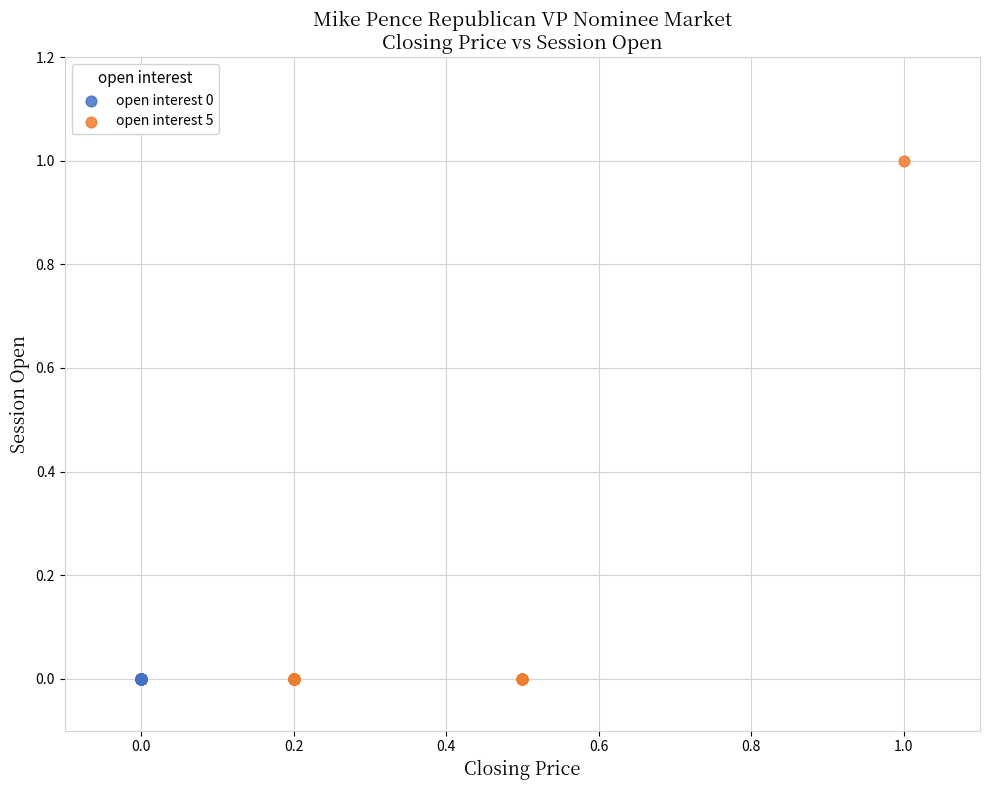

Which series reaches the maximum Y coordinate?

open interest 5